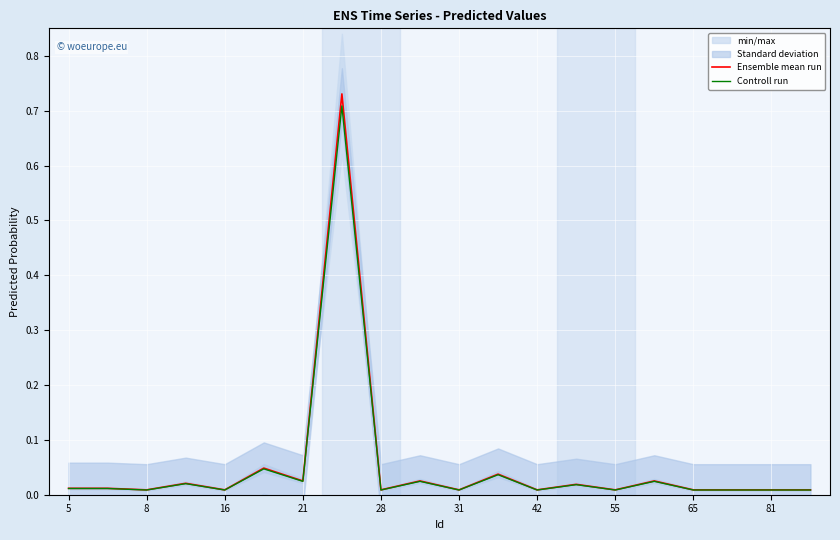

Between 42 and 19, which series saw the biggest shift?

Ensemble mean run